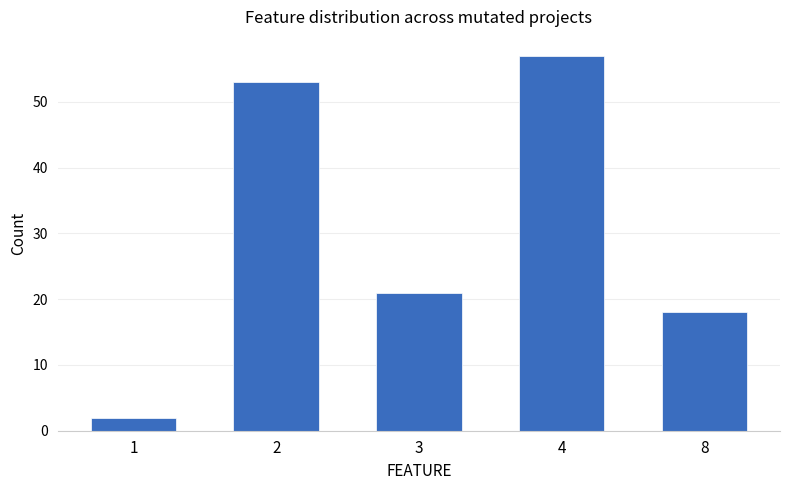

How many bars are there in total?

5